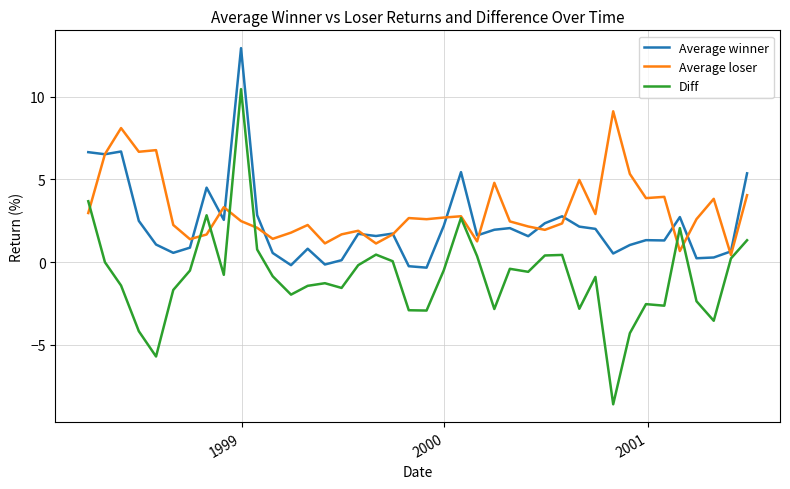

What is the smallest value displayed?

-8.6